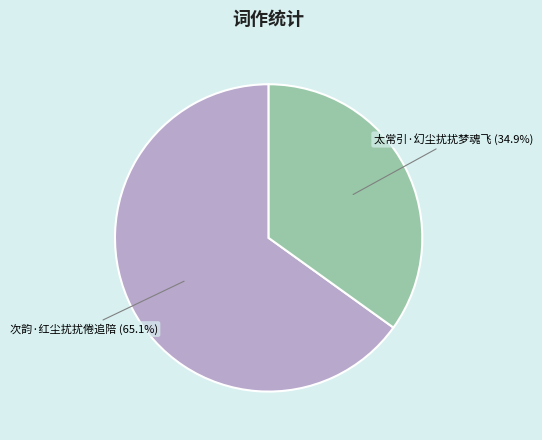

Is there any slice that represents more than half of the pie?

Yes